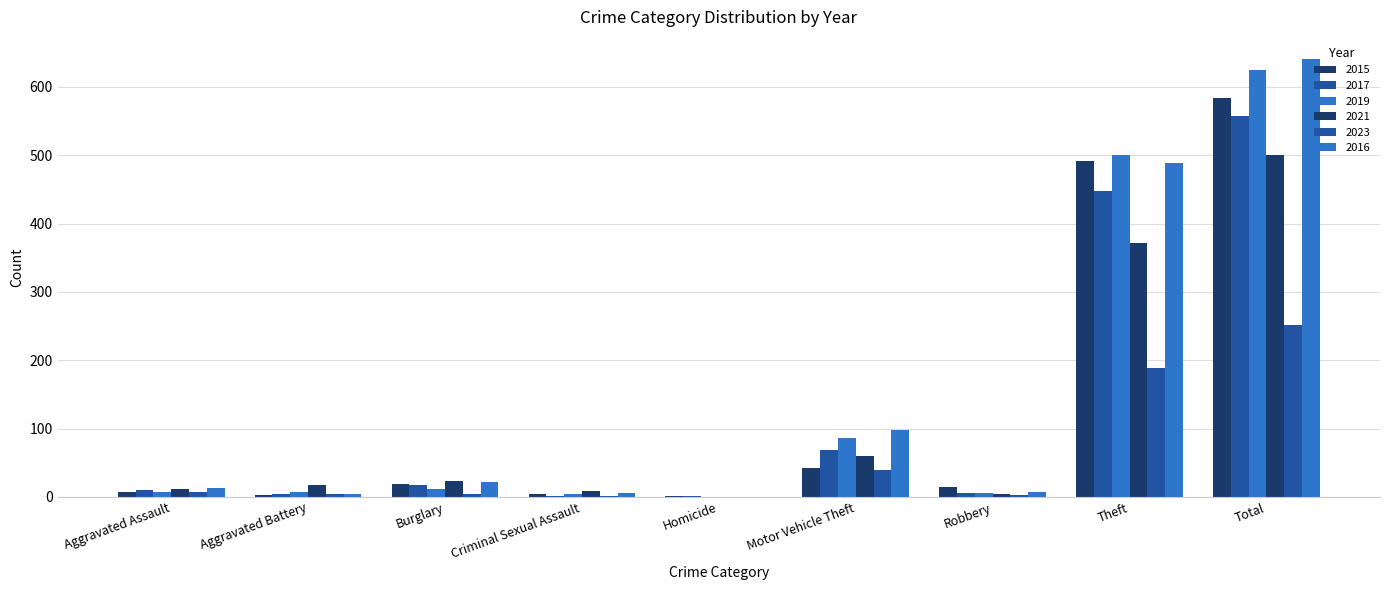

What is the approximate value of 2023 at Motor Vehicle Theft, to the nearest 50?

50